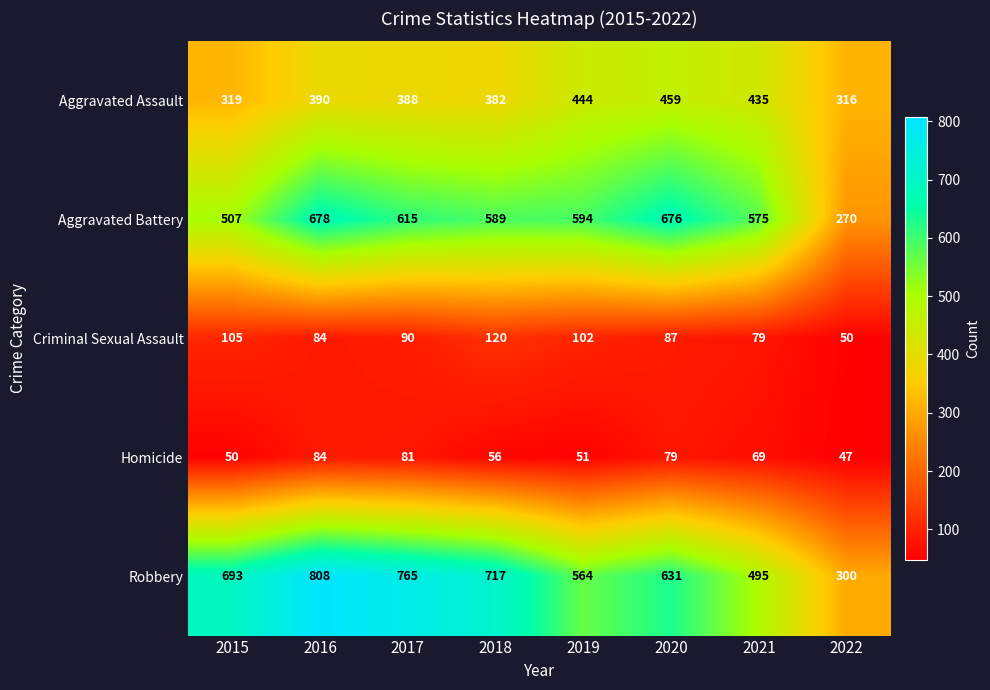

What is the difference between the maximum and second lowest values in the Aggravated Assault series?

140